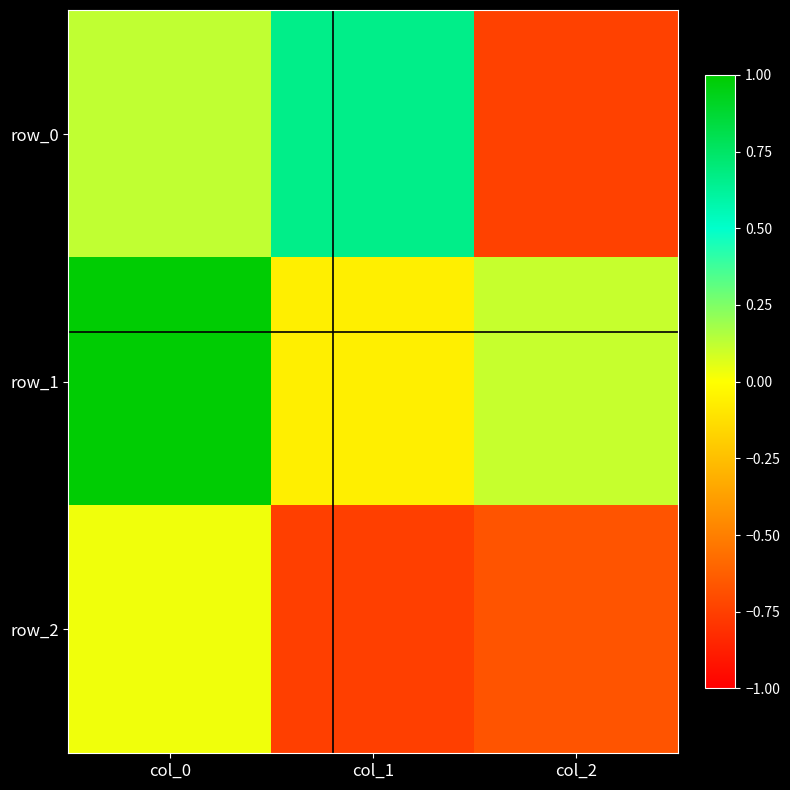

Read the row_1 value at col_2.

0.1